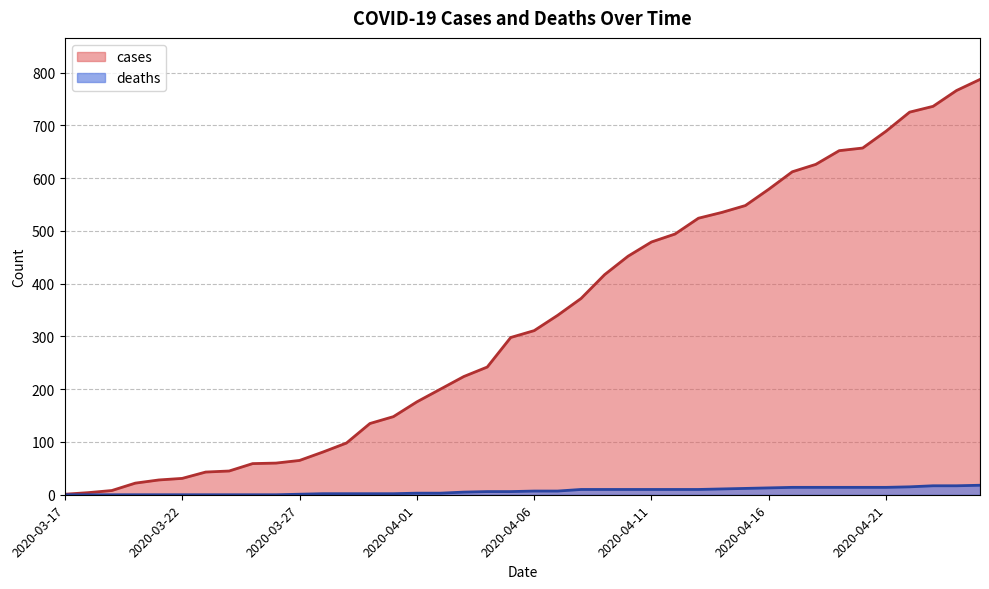

What is the label of the 17th point from the left?

2020-04-02